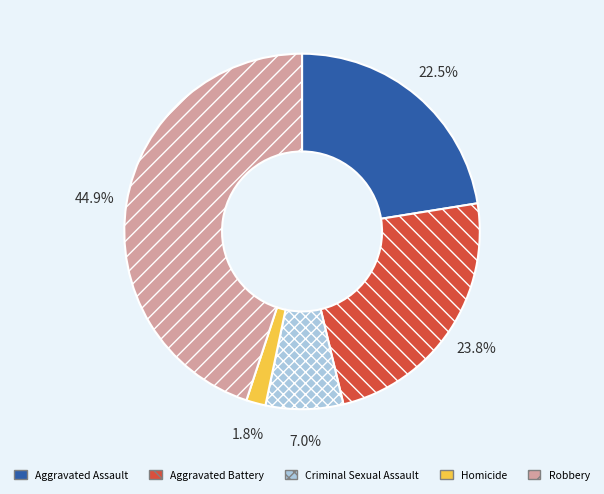

To the nearest percent, what percentage of the pie is Robbery?

45%